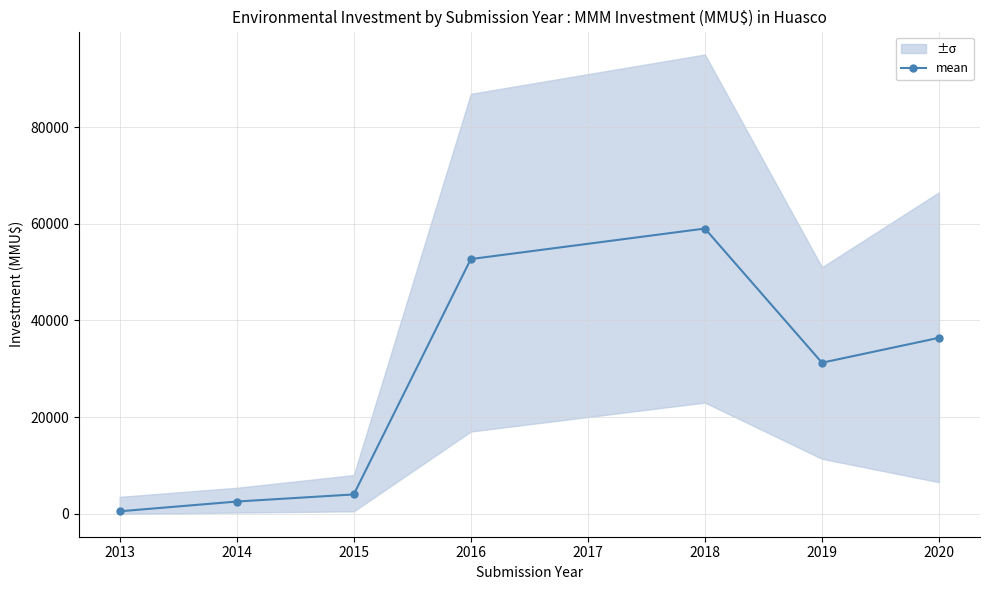

What is the minimum value shown in the chart?

509.5